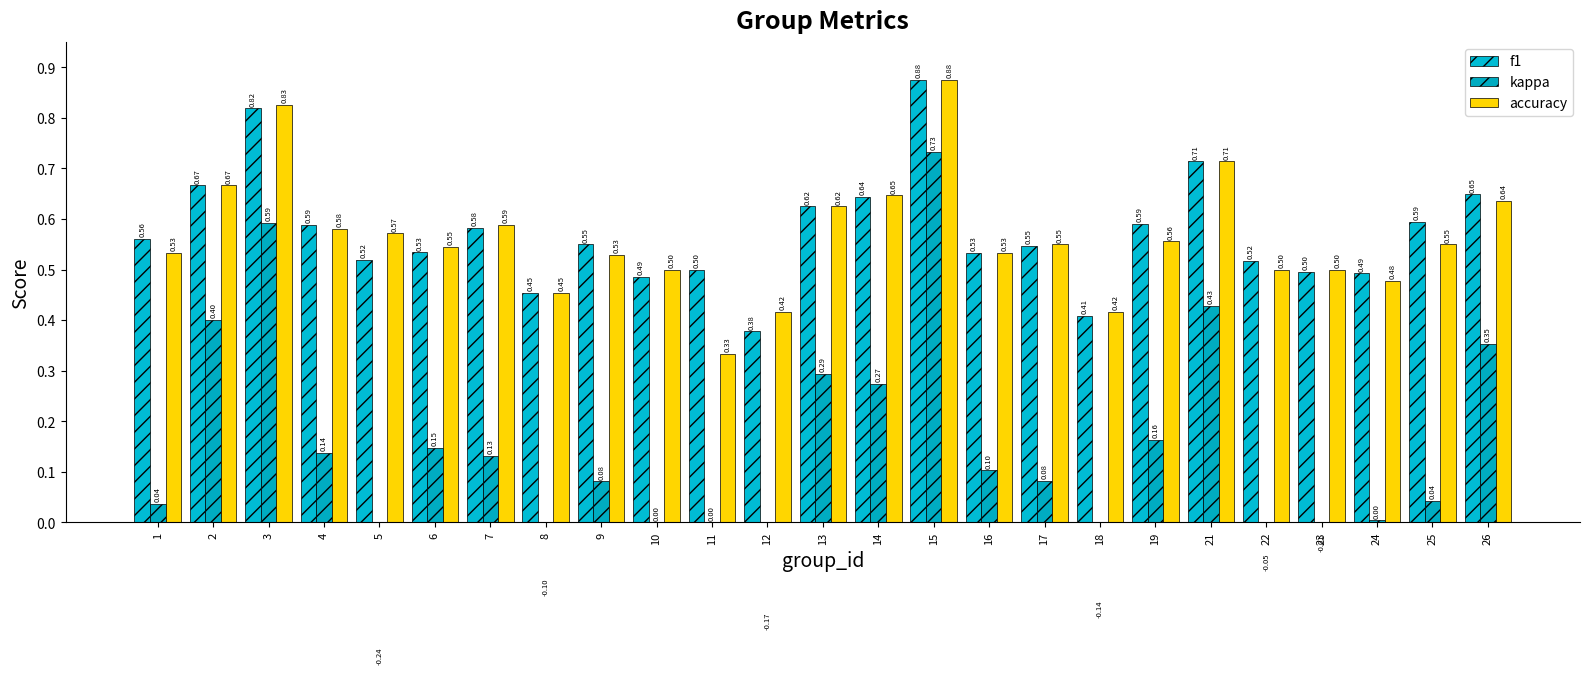

How many bars are there in each group?

3